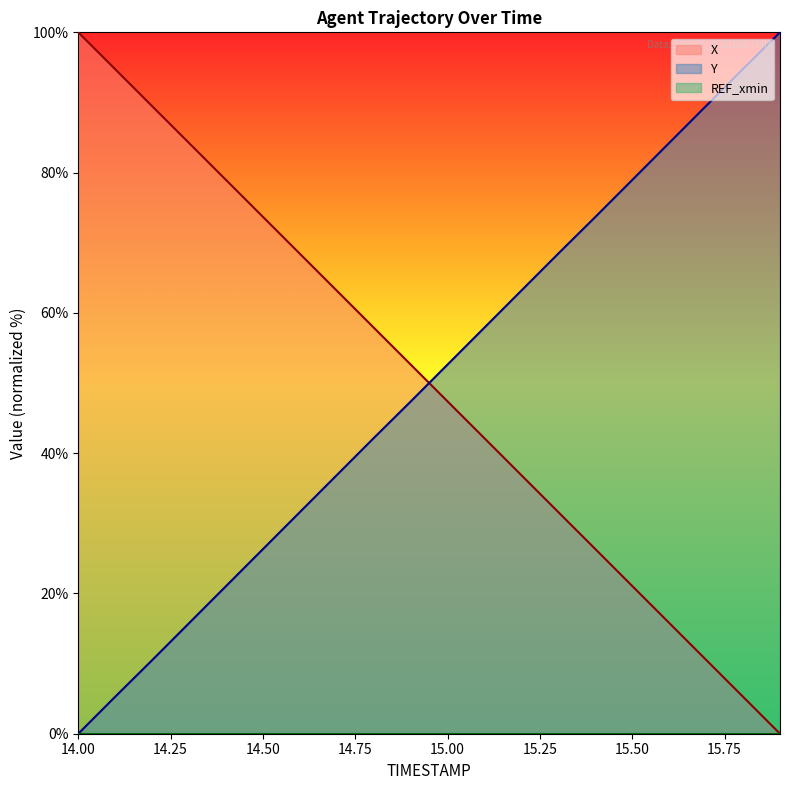

How many data points in Y are above 52?

10